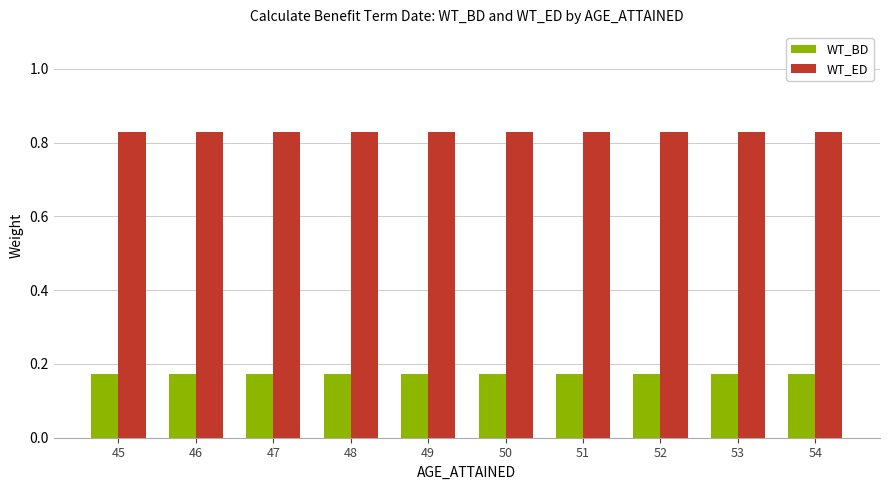

List the series in order of their overall mean, lowest first.

WT_BD, WT_ED